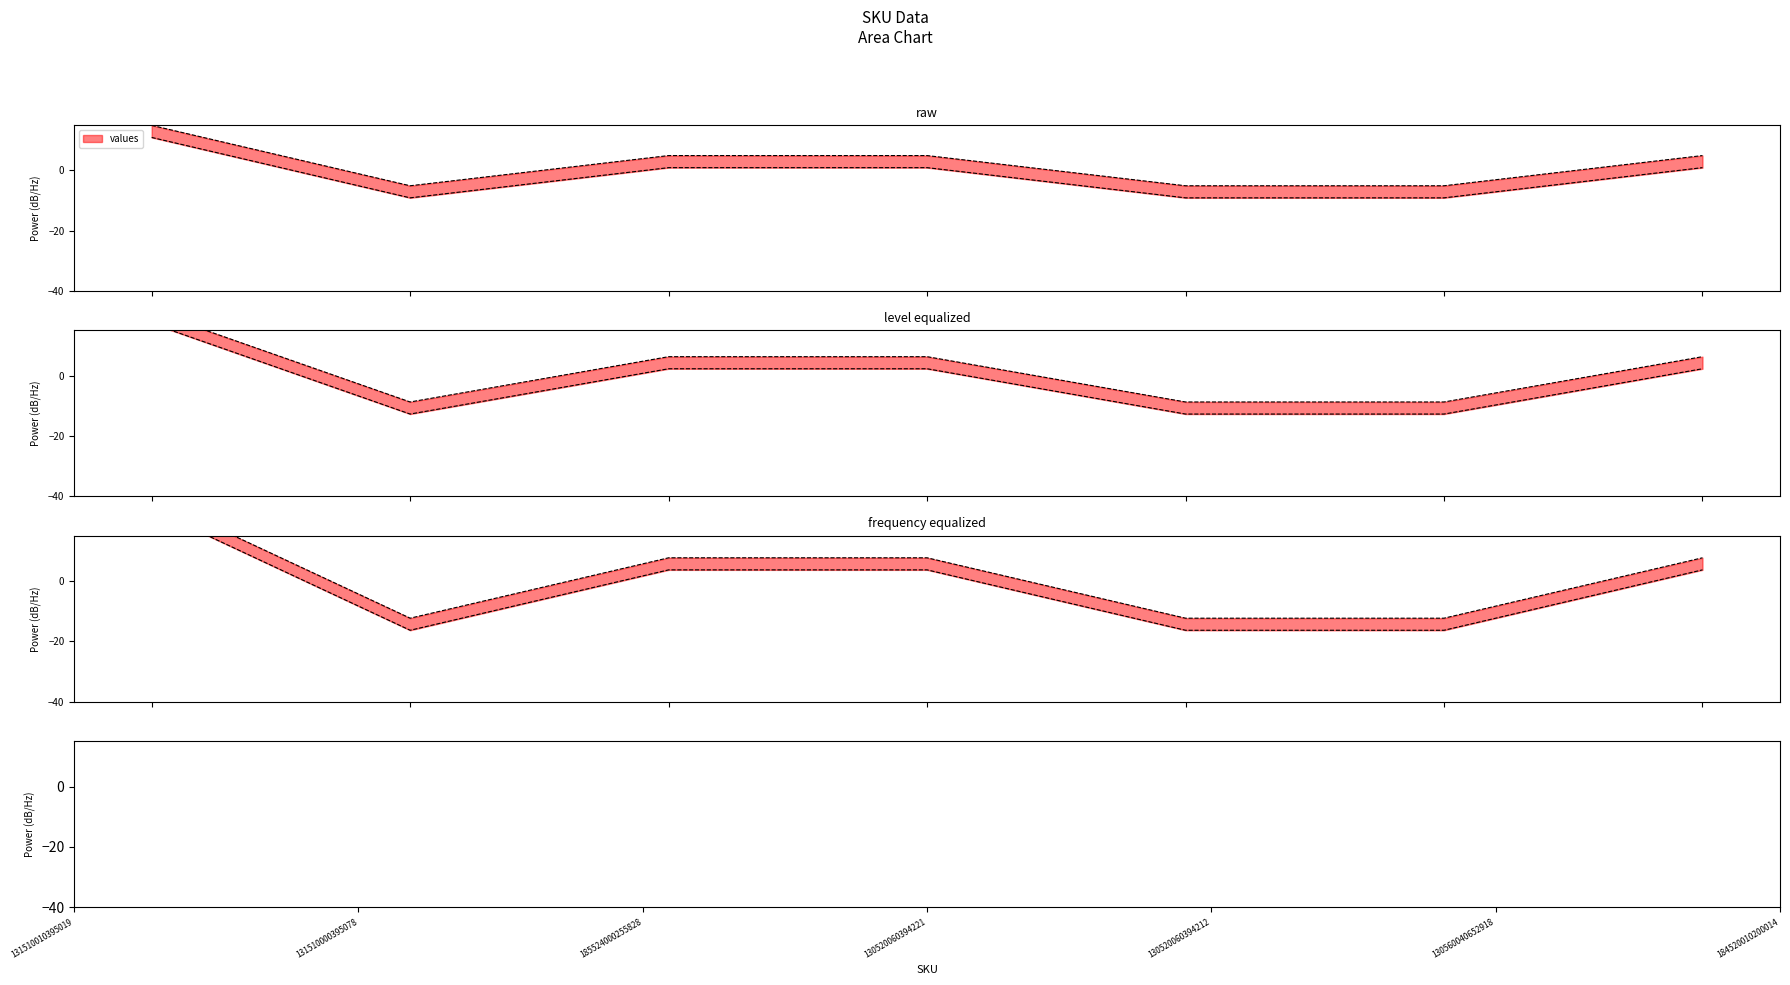

What is the value of the 2nd point from the left?

-5.1